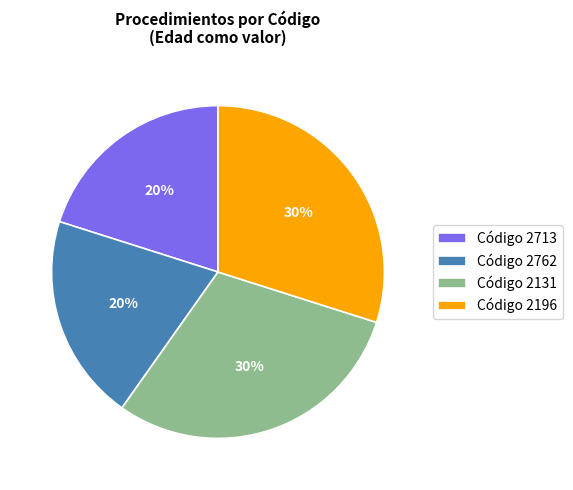

What percentage is the Código 2713 slice, to the nearest percent?

20%